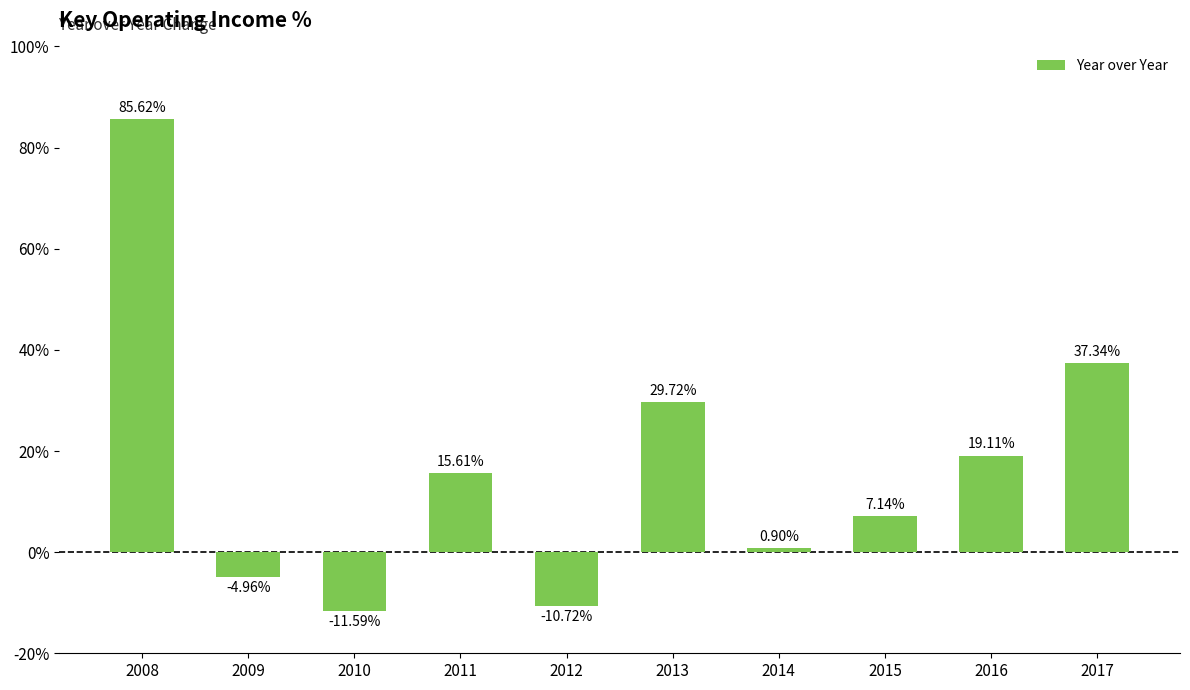

At which label is the value closest to 37?

2017